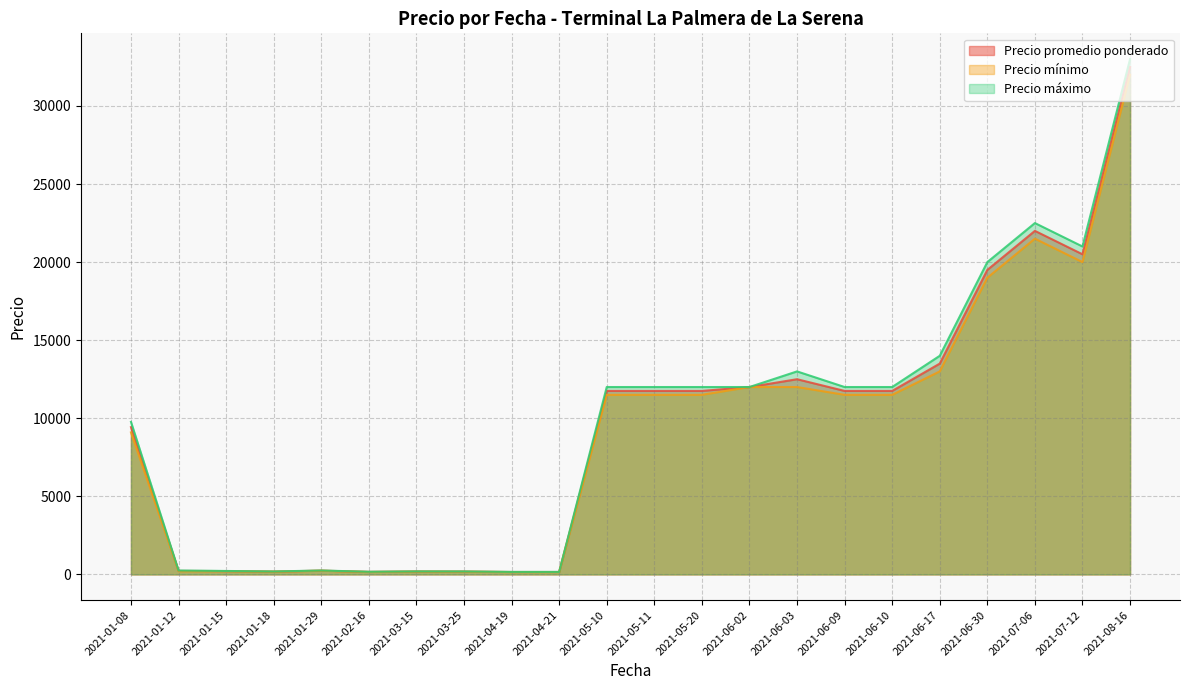

Is it true that Precio promedio ponderado equals 245 at 2021-01-15?

True